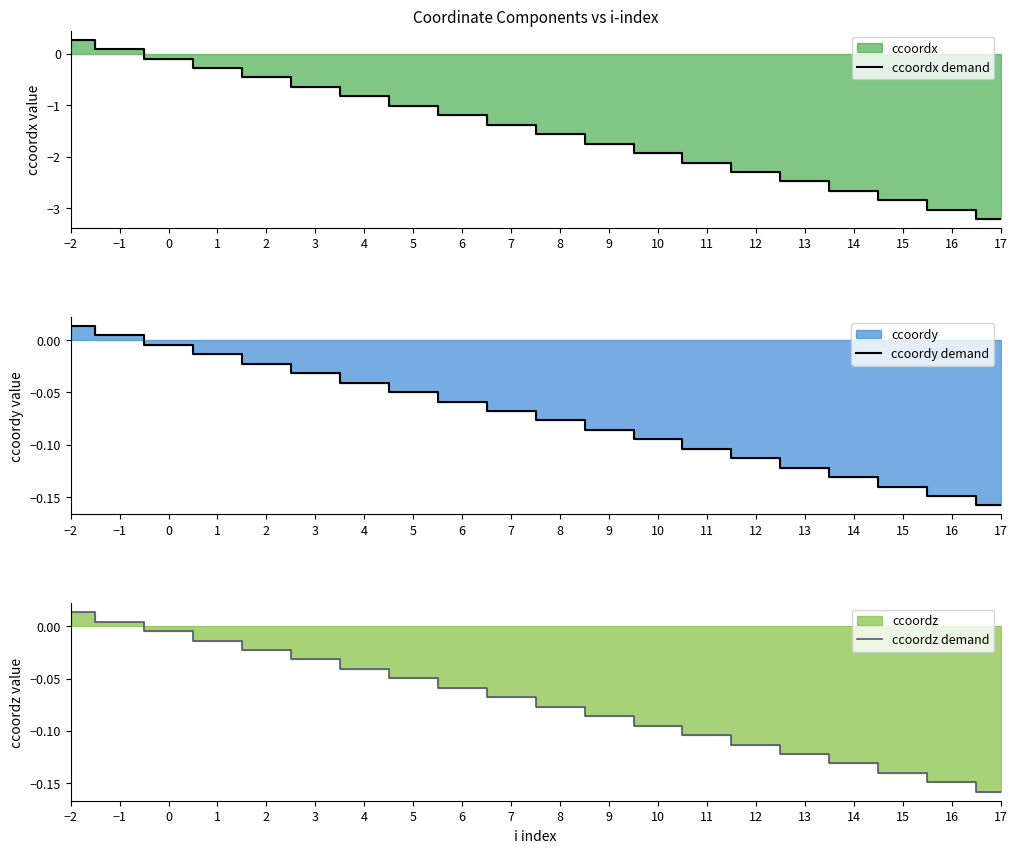

The value of ccoordx demand at 14 is -2.7. True or false?

True